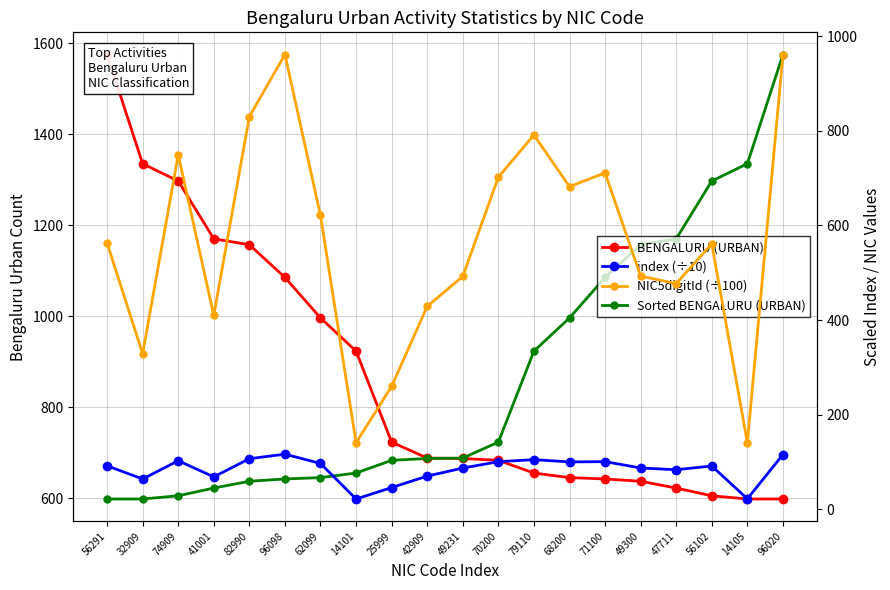

Which series has the largest range (max minus min)?

BENGALURU (URBAN)